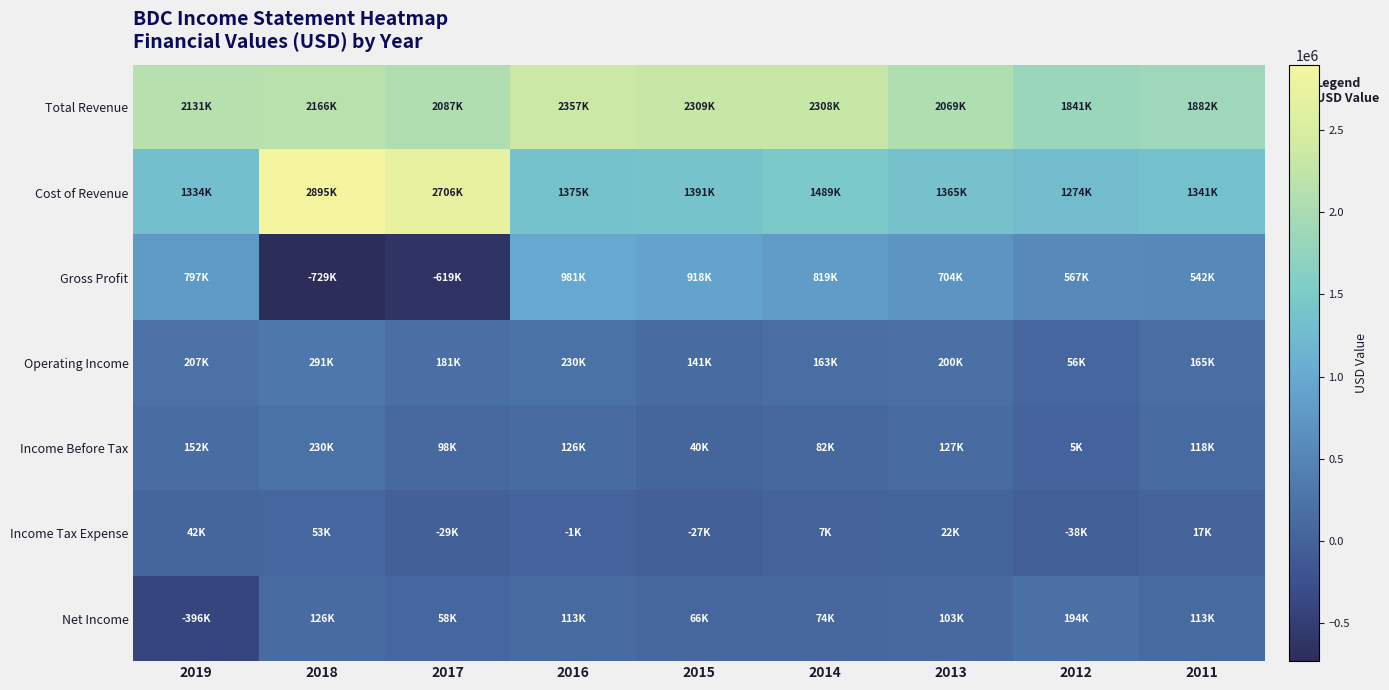

At 2017, list the series in order from smallest to largest.

Gross Profit, Income Tax Expense, Net Income, Income Before Tax, Operating Income, Total Revenue, Cost of Revenue